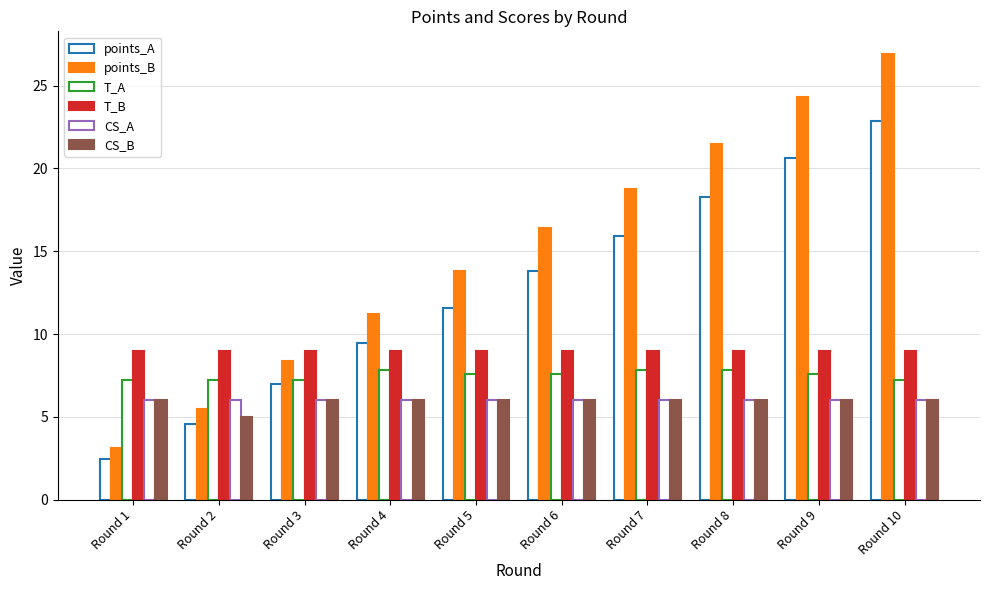

What is the total value across all series at Round 6?

58.8